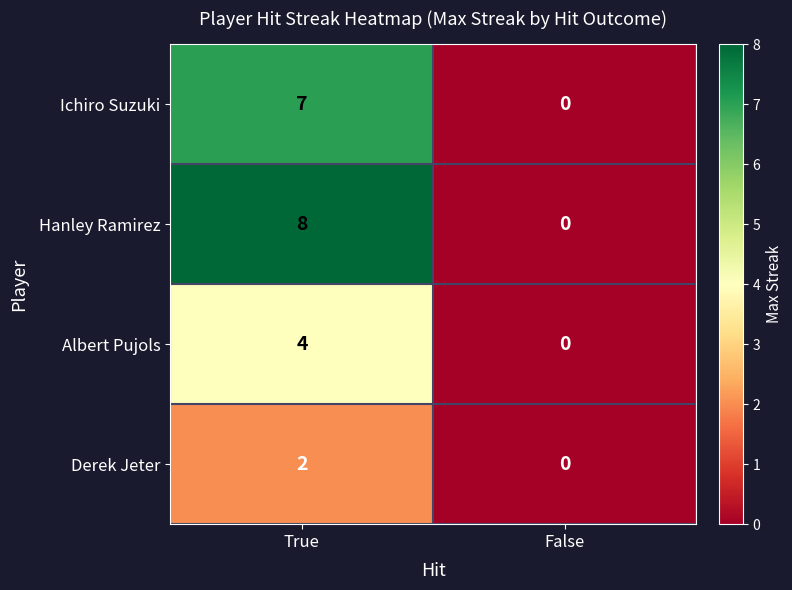

Which series has the largest total across all categories?

Hanley Ramirez